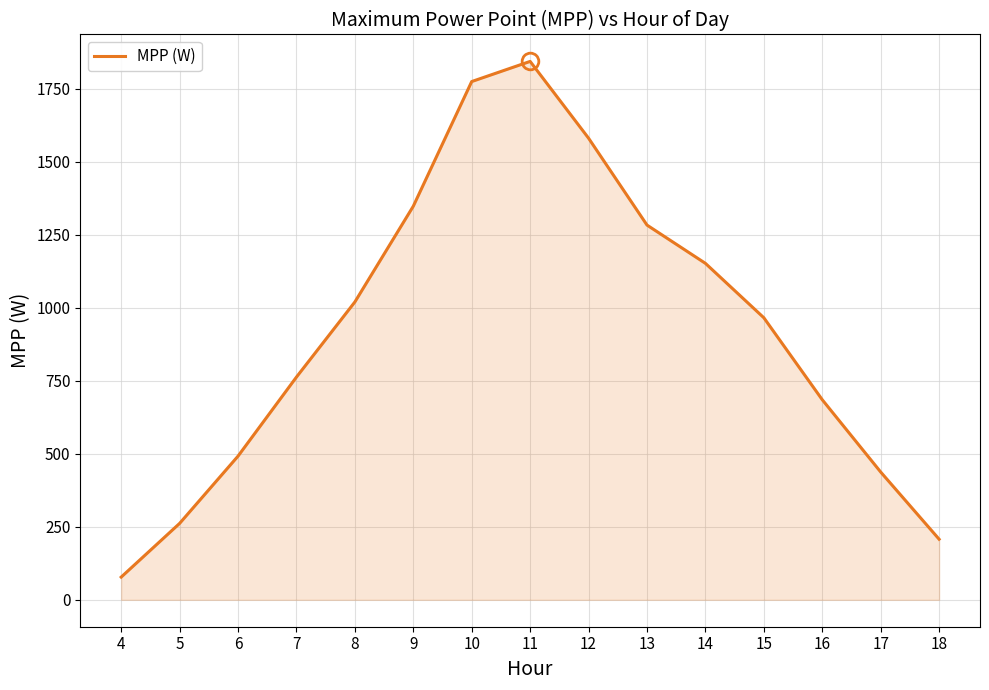

What is the smallest value displayed?

77.8